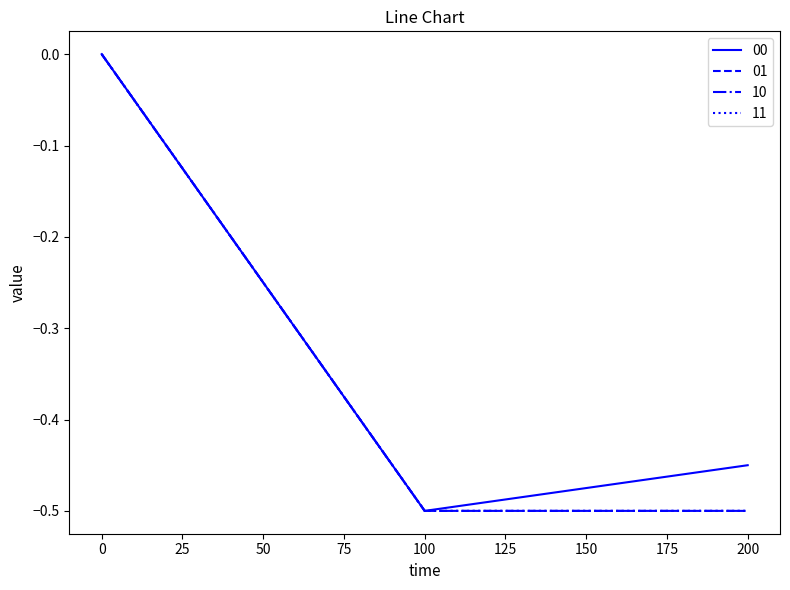

Read the 00 value at 100.

-0.5